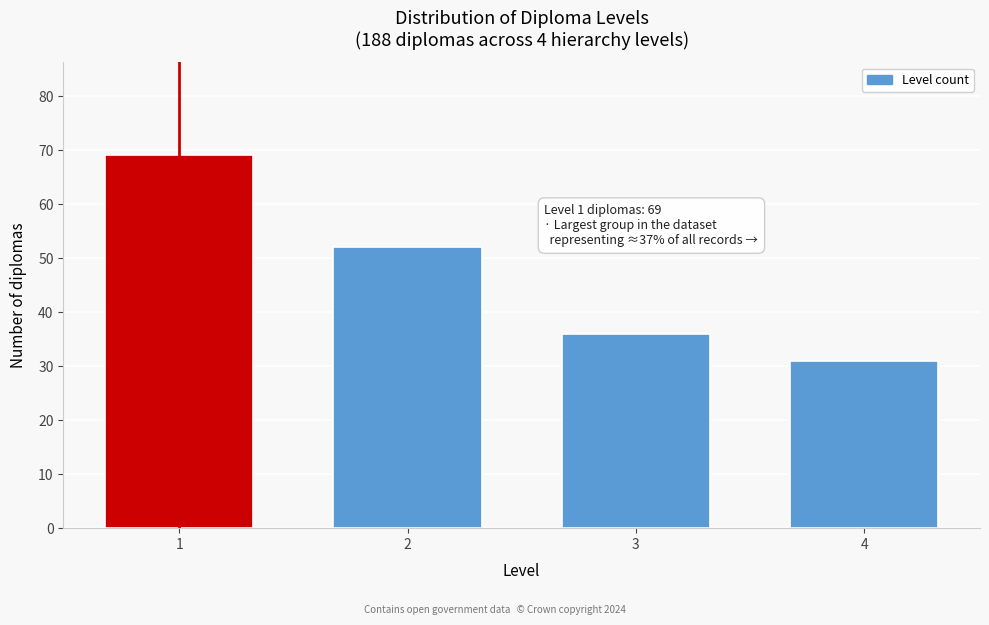

Reading left to right, list all the values displayed in this chart.

1=69	2=52	3=36	4=31